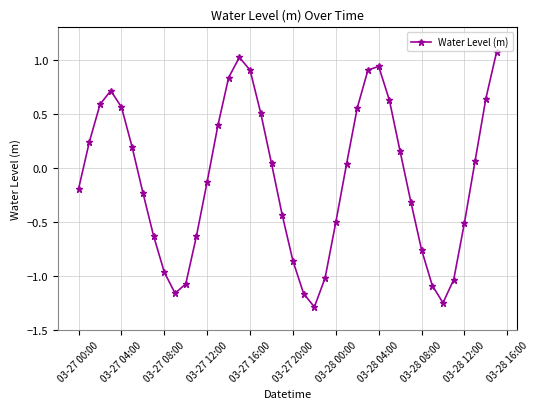

How many points are lower than both their immediate neighbors (excluding endpoints)?

3